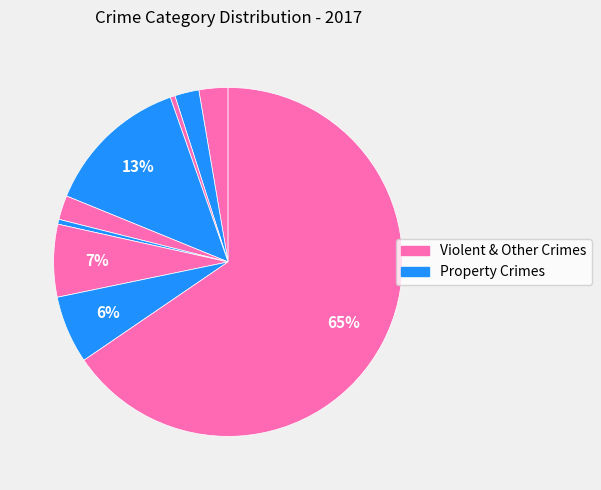

Count the number of slices in the pie.

9